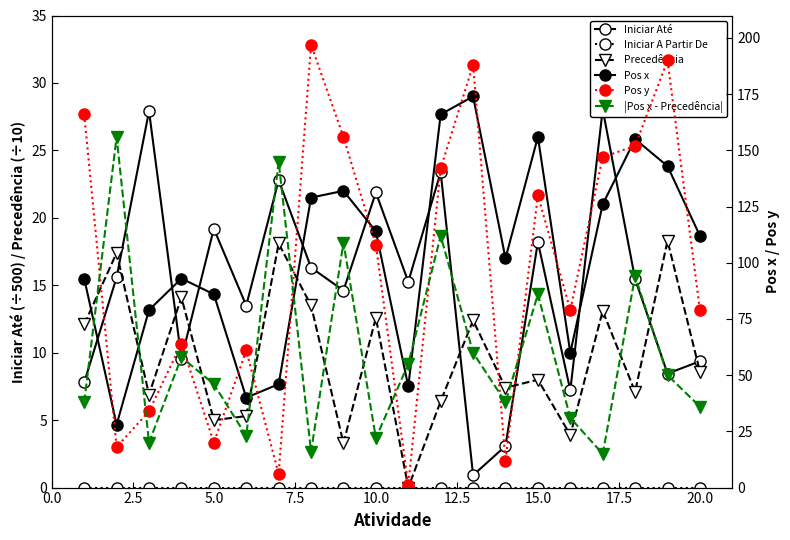

What is the total value across all series at 2.5?

235.0